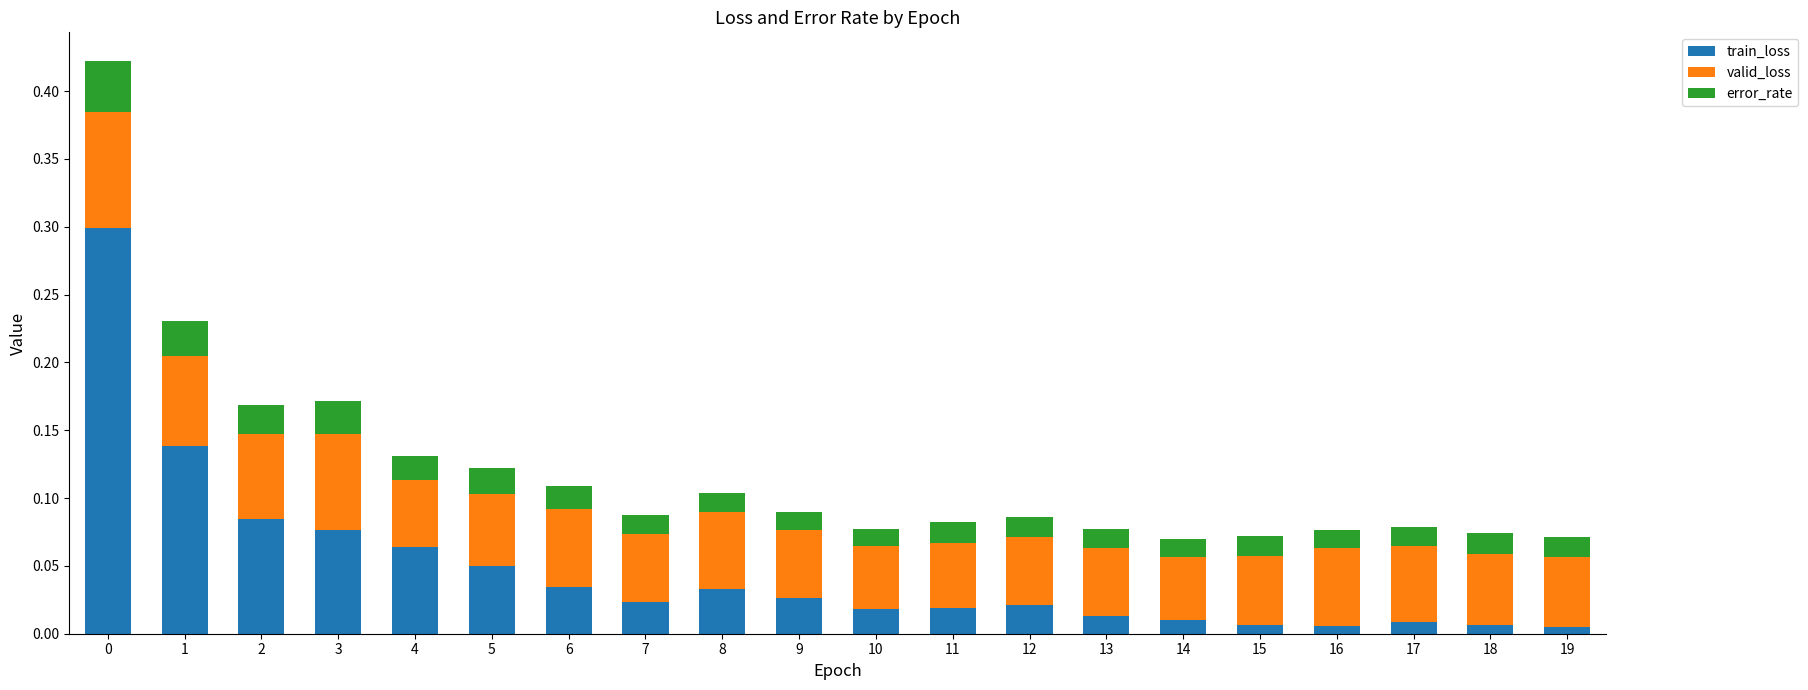

What is the maximum value for train_loss?

0.3